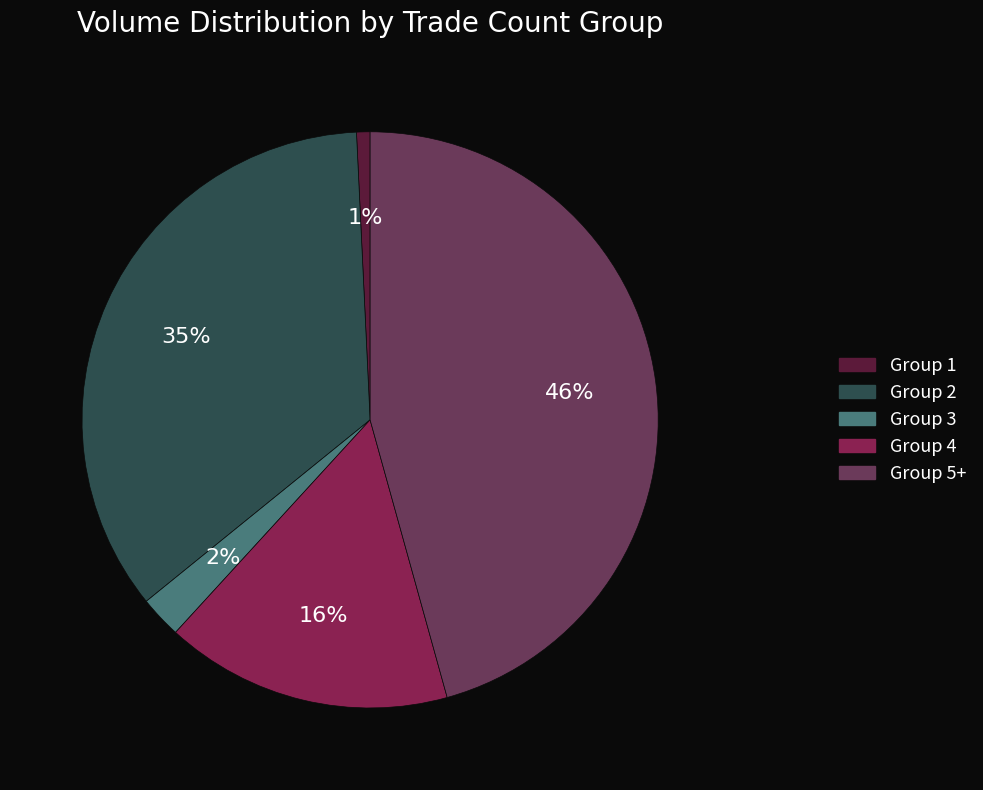

To the nearest percent, what is the average slice percentage?

20%